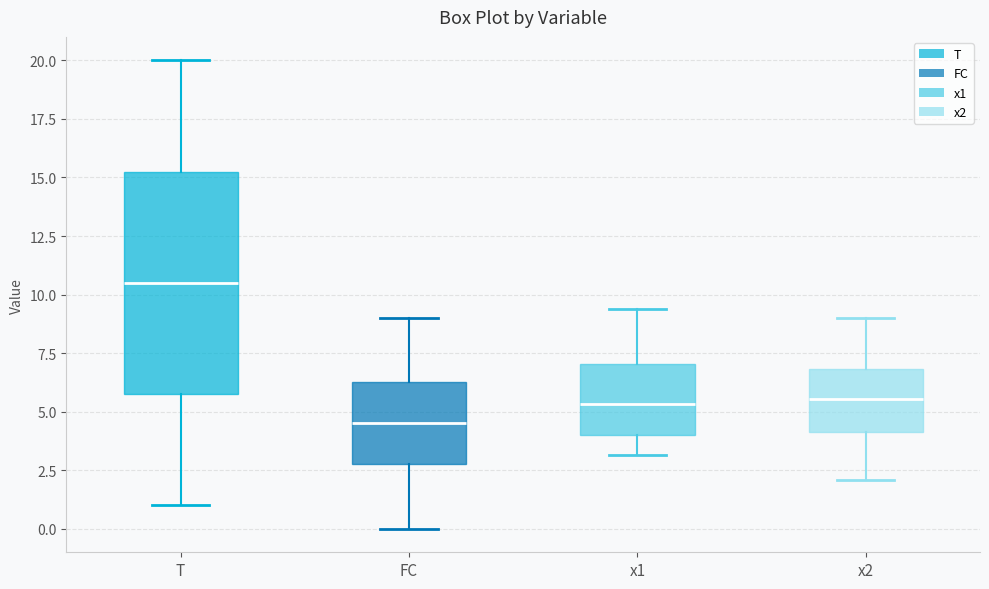

Which box is the tallest, from its lower edge to its upper edge?

T